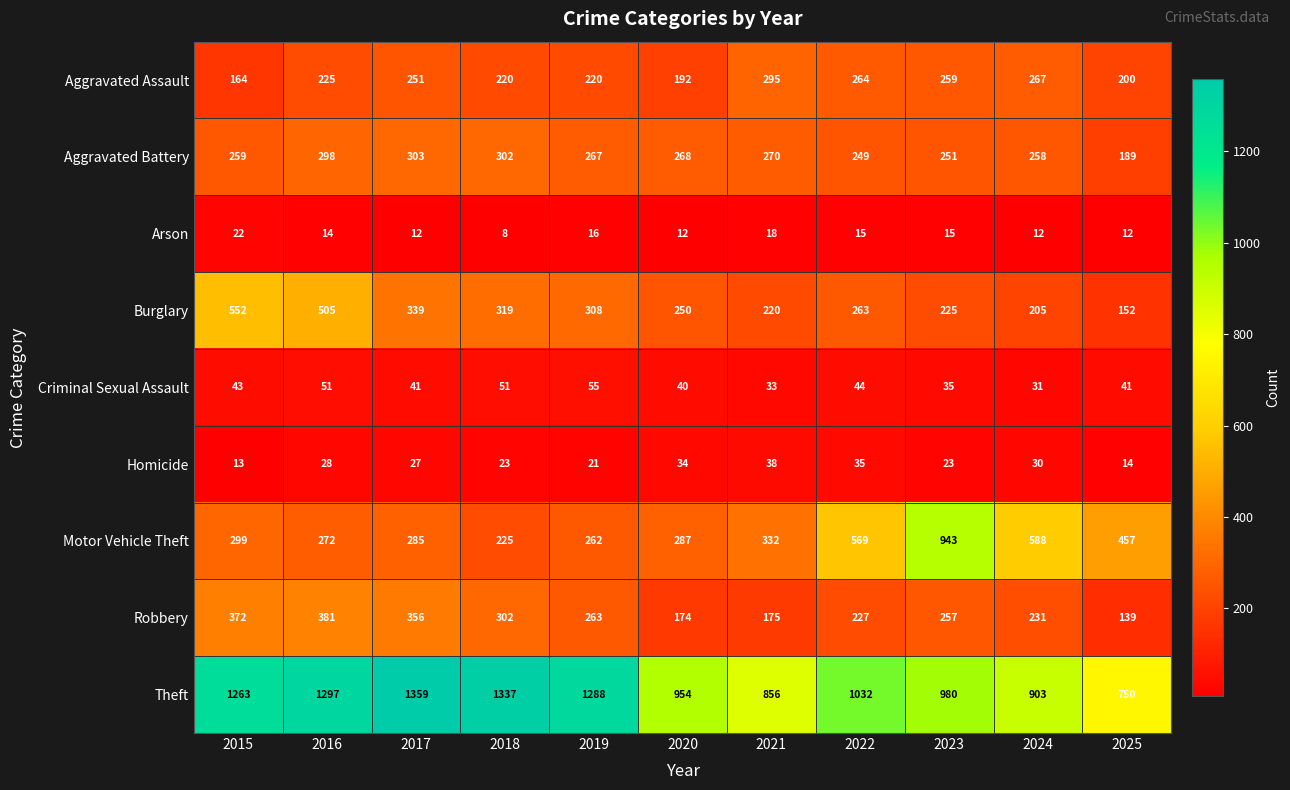

Where does the Robbery series first go above 257?

2015